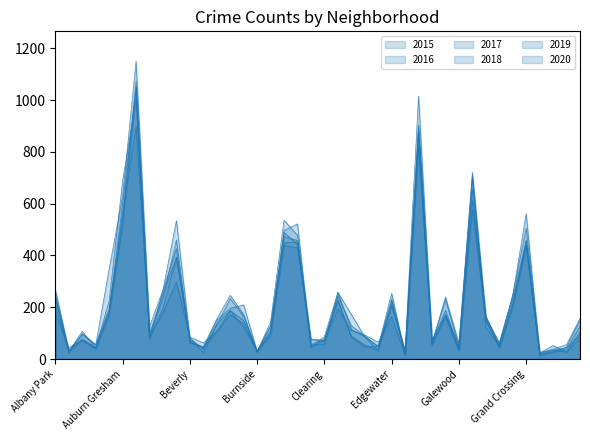

At Gold Coast, list the series in order from smallest to largest.

2015, 2019, 2020, 2017, 2018, 2016